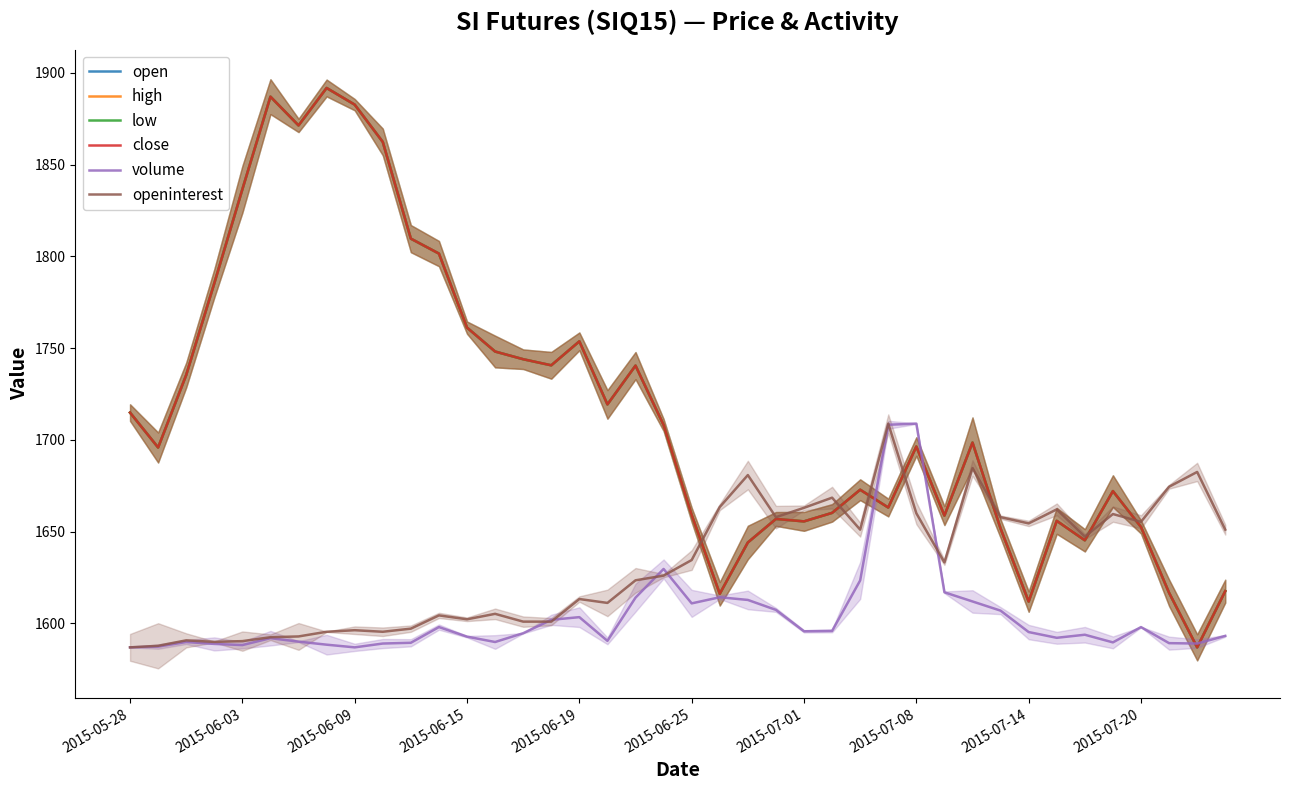

Where is open nearest to the value 1739?

18